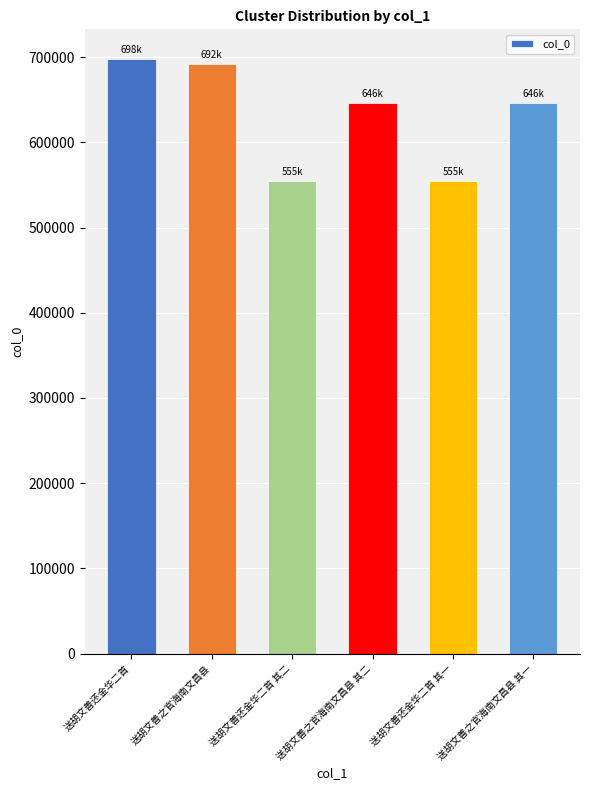

How many values are below 645848?

3